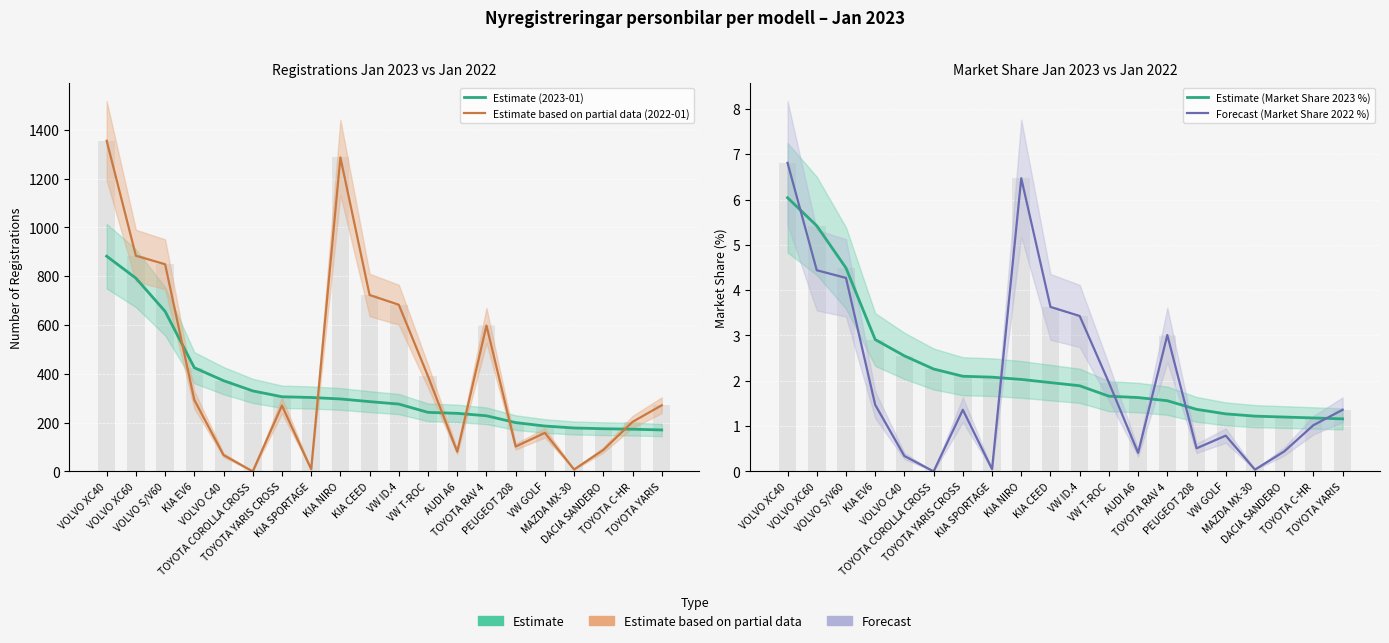

What is the difference between the maximum and minimum values in the Forecast (Market Share 2022 %) series?

6.8